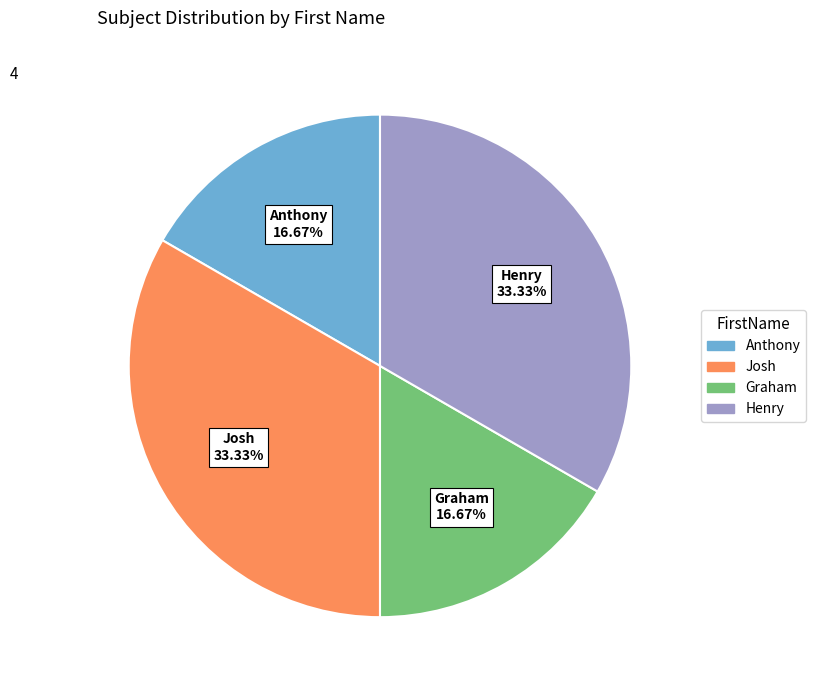

How many segments does this pie chart have?

4